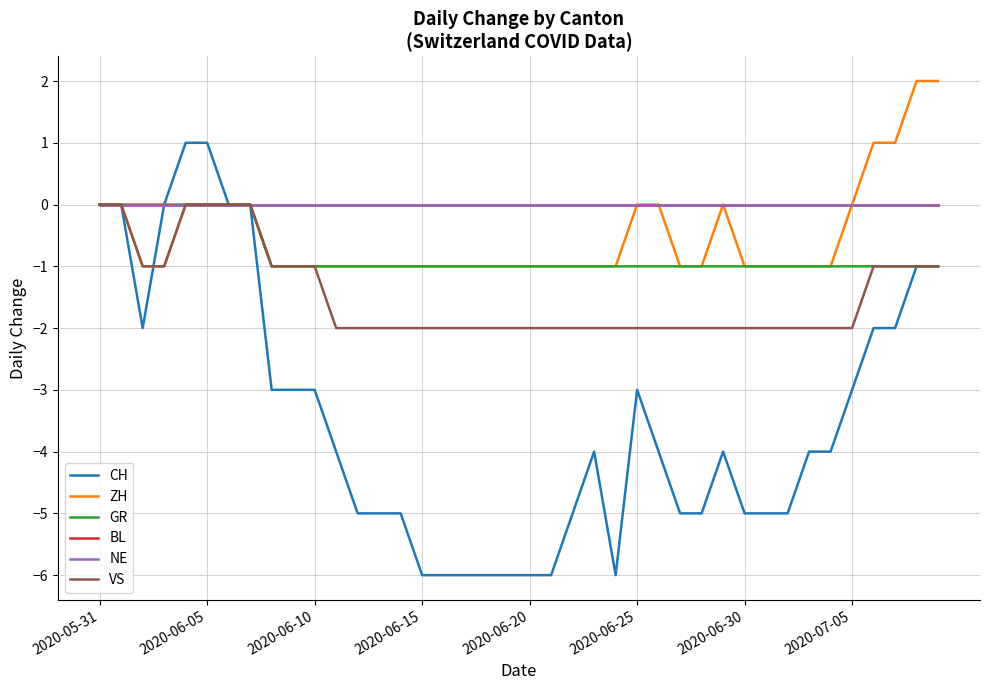

Rank the series by their maximum value, from highest to lowest.

ZH, CH, GR, BL, NE, VS